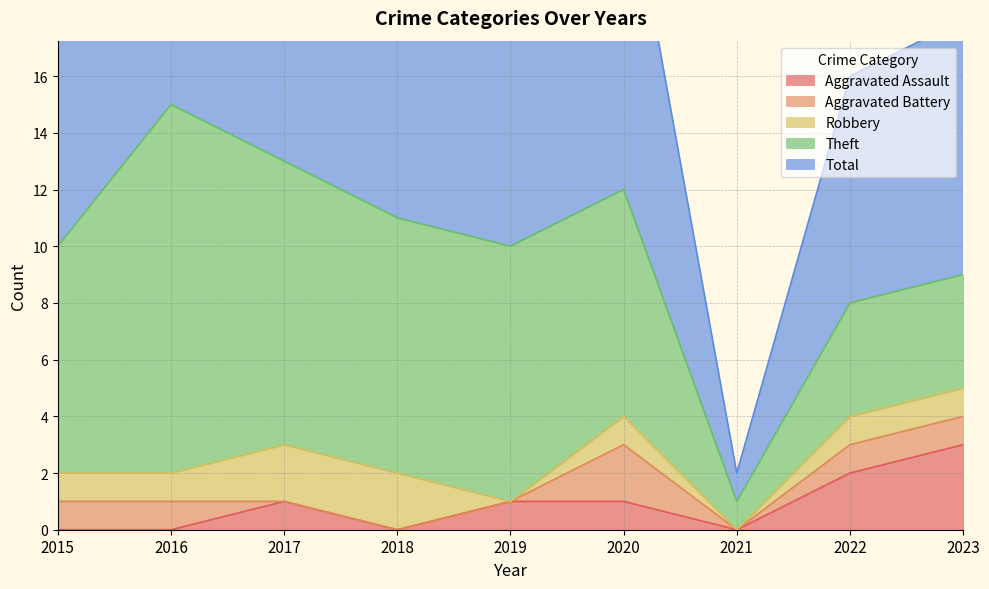

Which has a higher value, 2018 or 2017?

2017